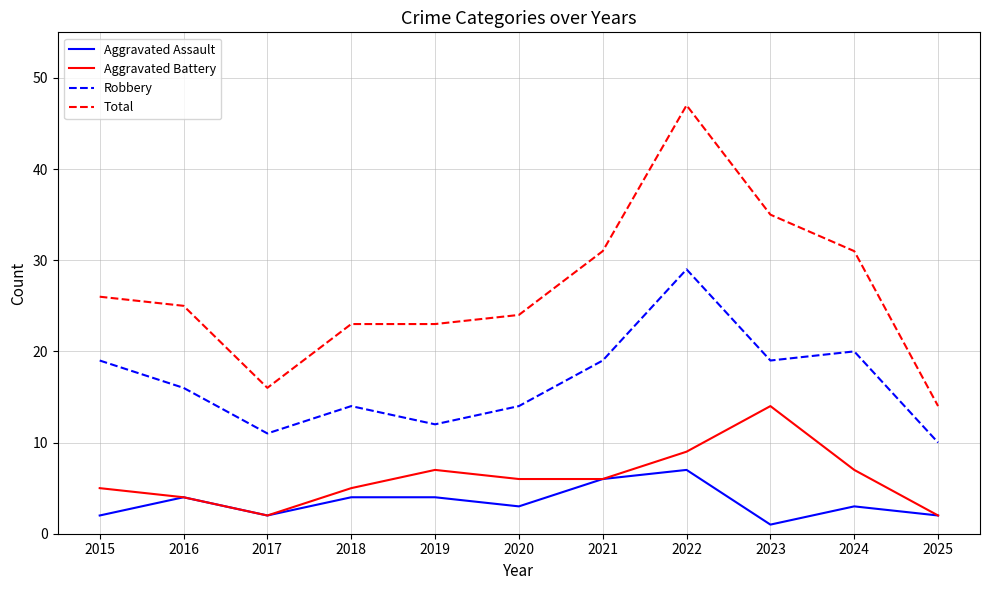

Reading right to left, transcribe all the data shown in this chart.

Aggravated Assault: 2025=2	2024=3	2023=1	2022=7	2021=6	2020=3	2019=4	2018=4	2017=2	2016=4	2015=2
Aggravated Battery: 2025=2	2024=7	2023=14	2022=9	2021=6	2020=6	2019=7	2018=5	2017=2	2016=4	2015=5
Robbery: 2025=10	2024=20	2023=19	2022=29	2021=19	2020=14	2019=12	2018=14	2017=11	2016=16	2015=19
Total: 2025=14	2024=31	2023=35	2022=47	2021=31	2020=24	2019=23	2018=23	2017=16	2016=25	2015=26